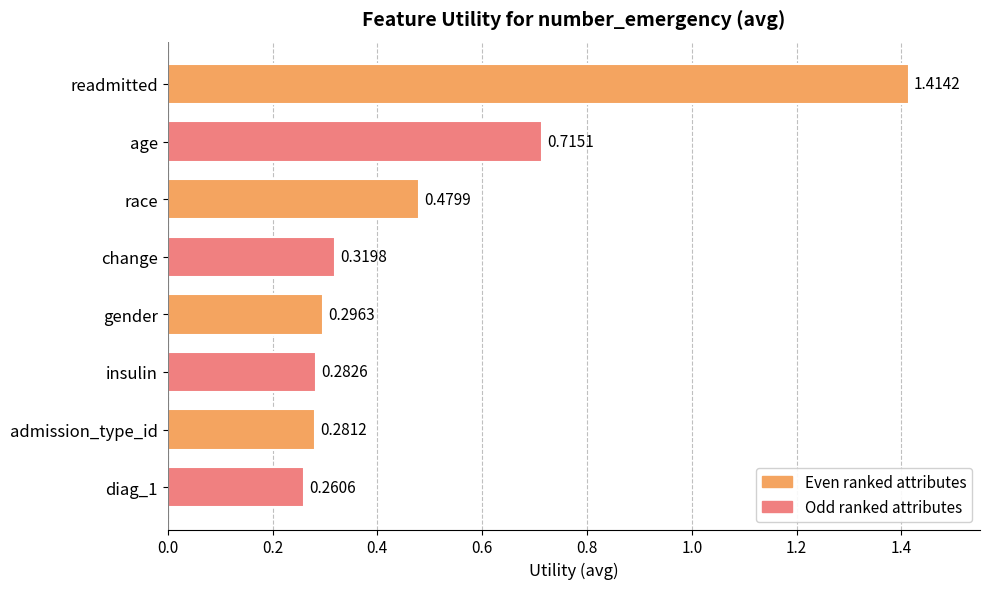

Rank the categories by value from lowest to highest.

diag_1, admission_type_id, insulin, gender, change, race, age, readmitted